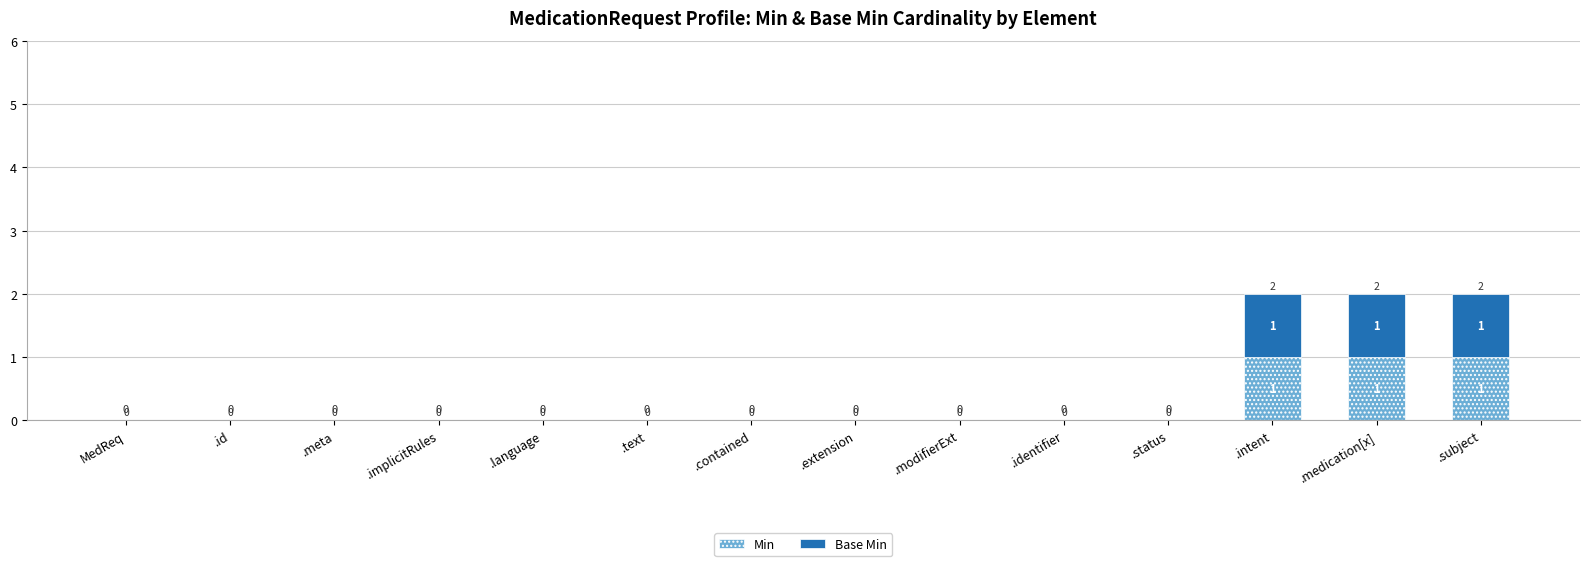

What is the sum of all Min values?

3